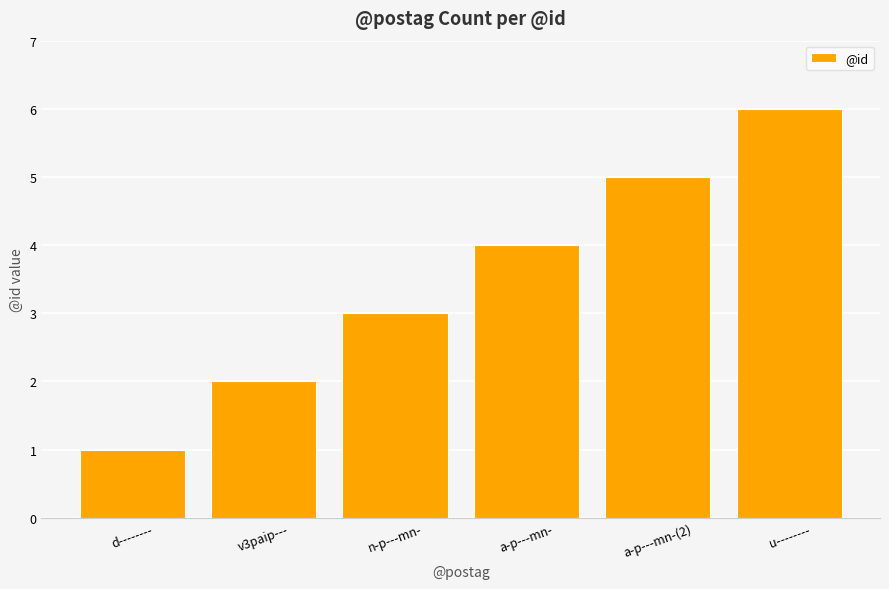

The value at u-------- is 2. True or false?

False